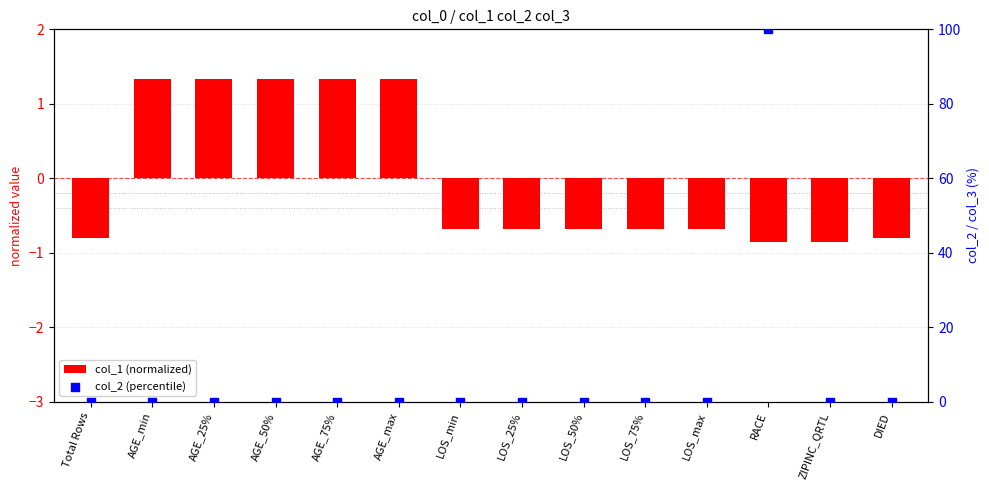

Which series reaches the maximum Y coordinate?

col_2 (percentile)